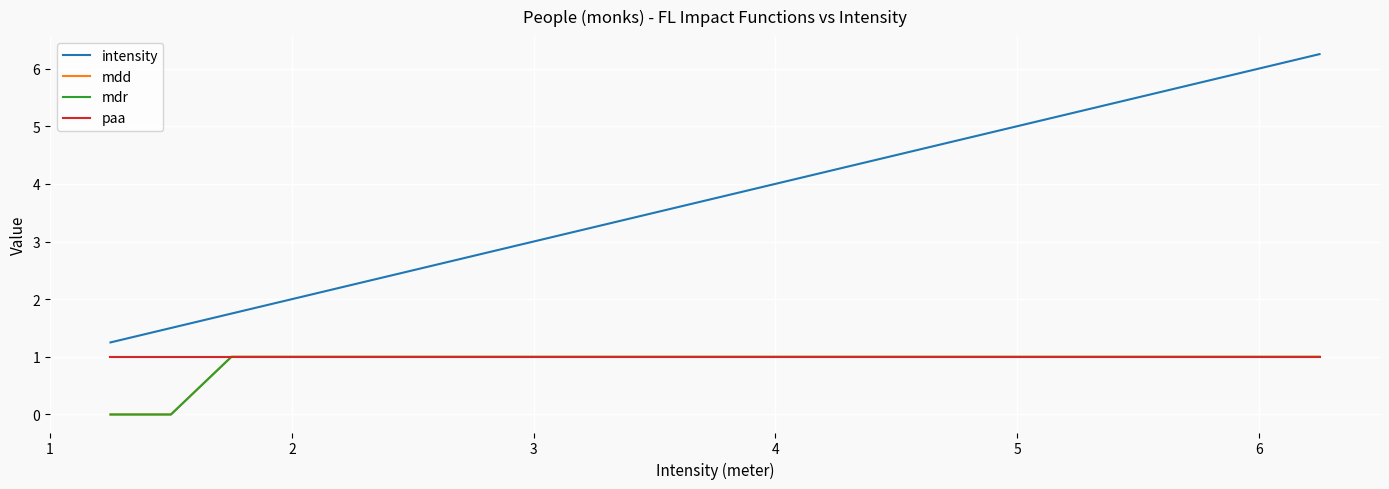

How many lines are shown in the chart?

4